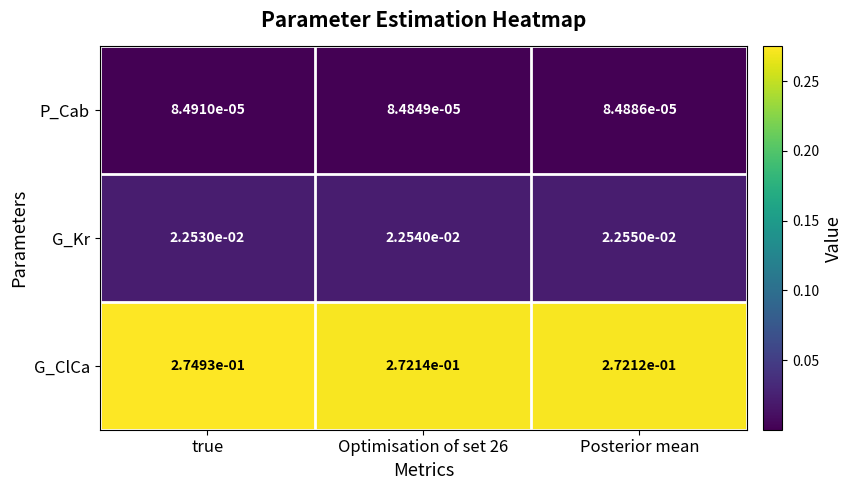

Which series has the largest total across all categories?

G_ClCa